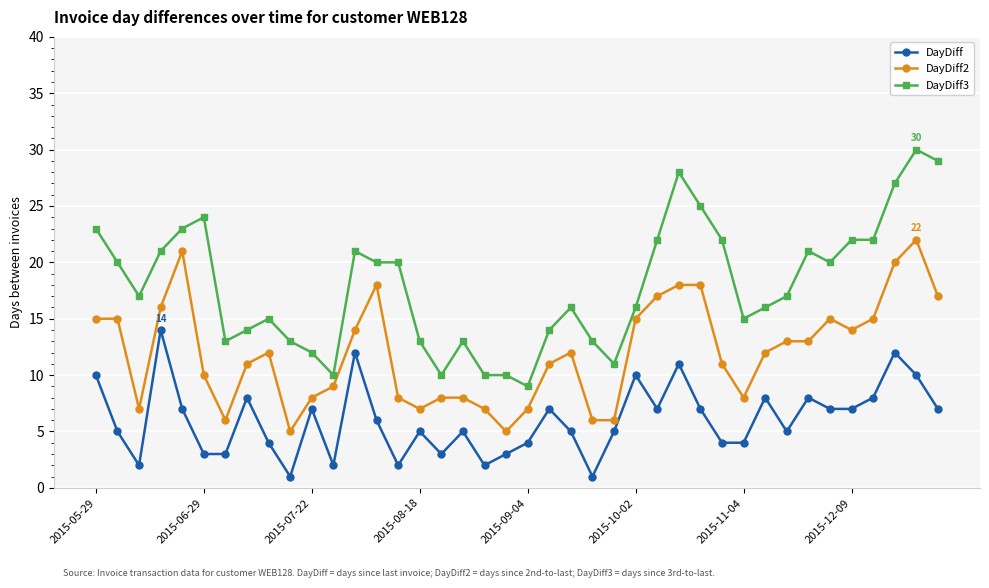

Which series has the largest total across all categories?

DayDiff3